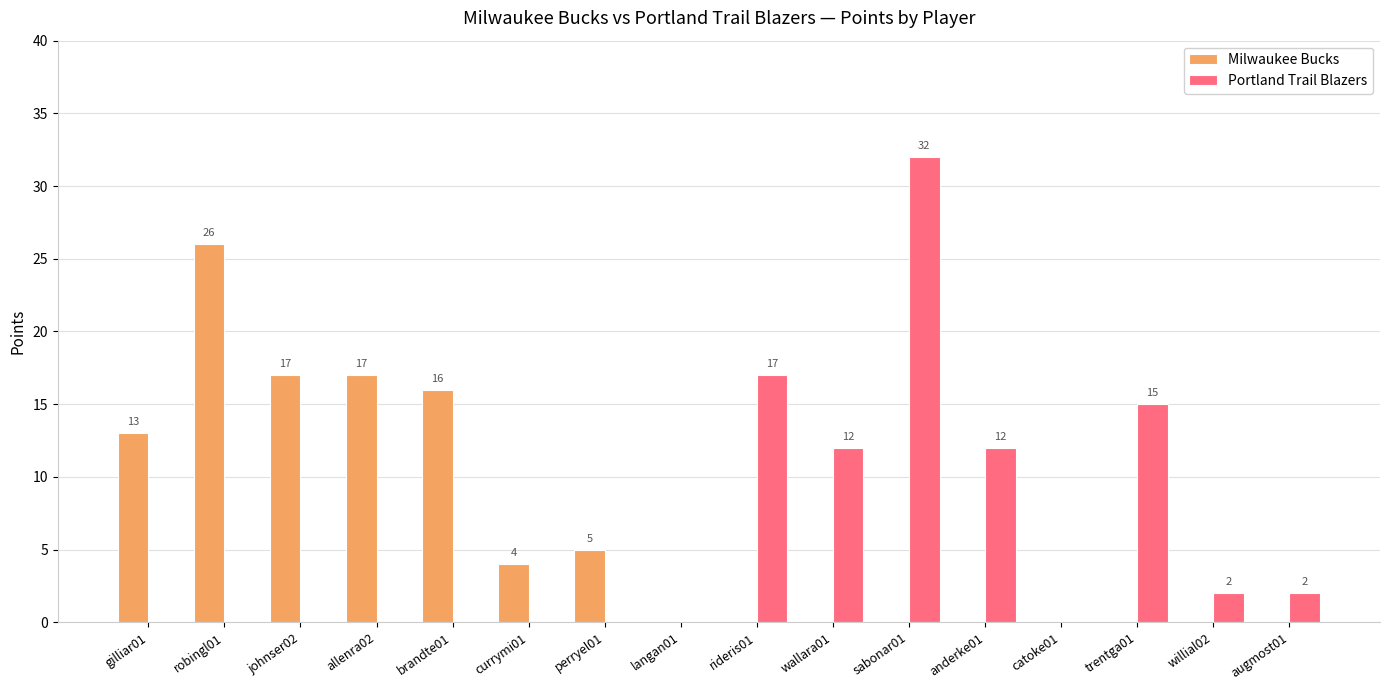

Which series has the largest range (max minus min)?

Portland Trail Blazers